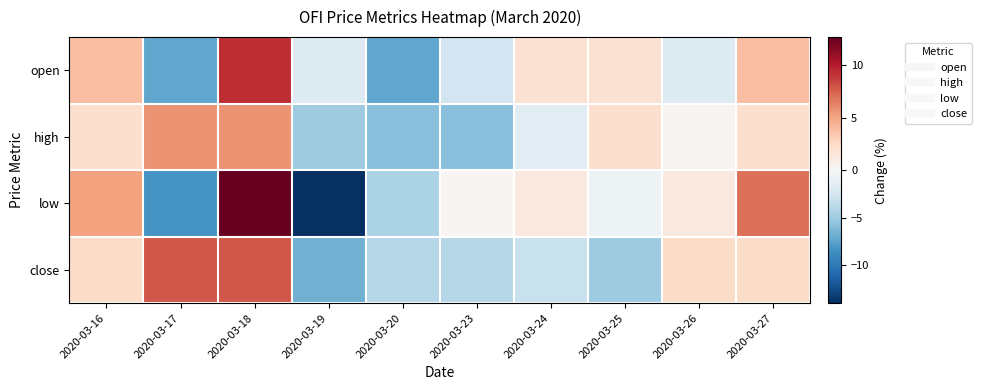

At which category does the chart reach its minimum across all series?

2020-03-19